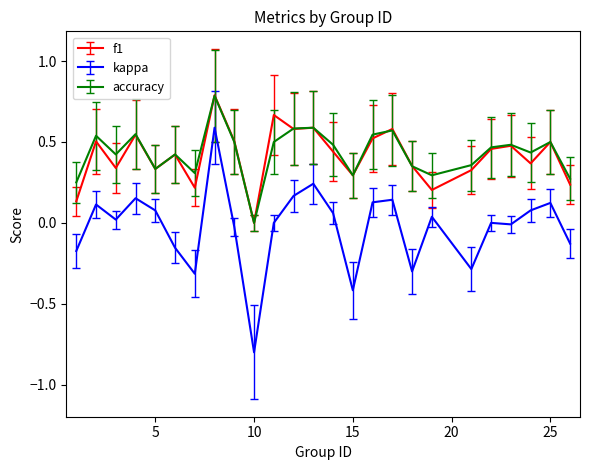

True or false: kappa and accuracy cross at least once.

False